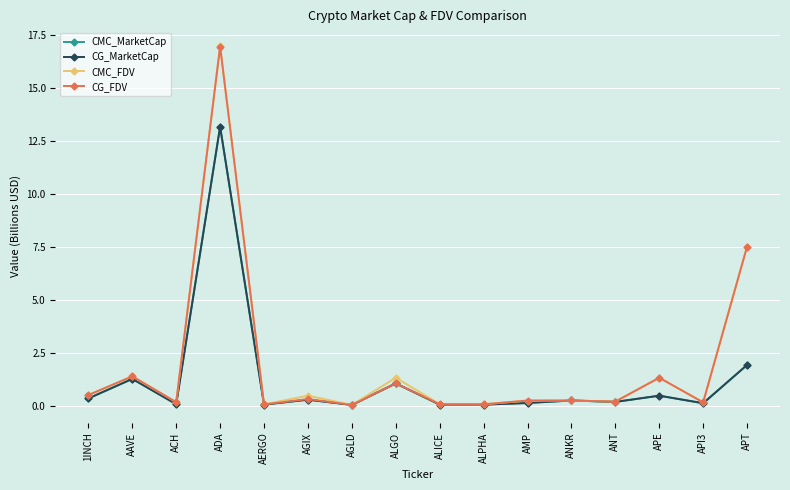

Is this an area chart (filled region under the line)?

No